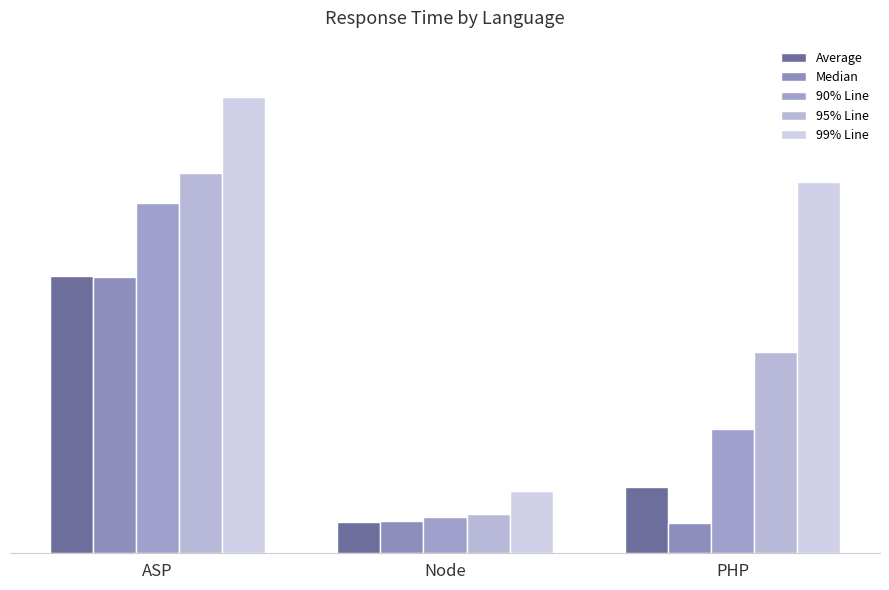

What is the difference between the highest and lowest values at Node?

71